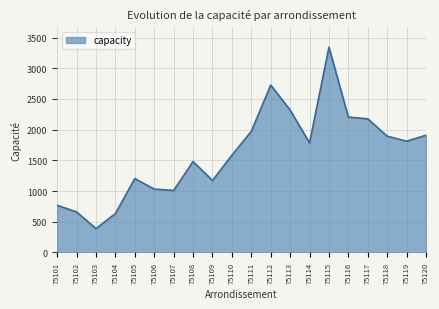

Reading right to left, list all the values displayed in this chart.

1909	1812	1894	2176	2205	3342	1783	2320	2726	1972	1583	1172	1481	1010	1032	1203	634	389	660	768